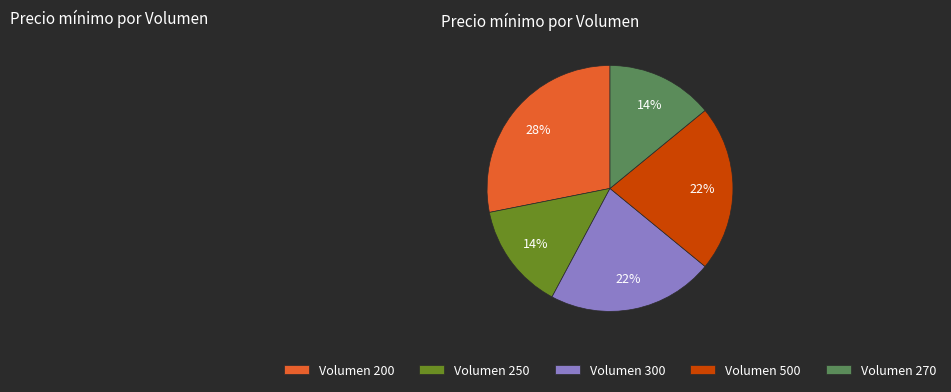

Which slice is the largest?

Volumen 200